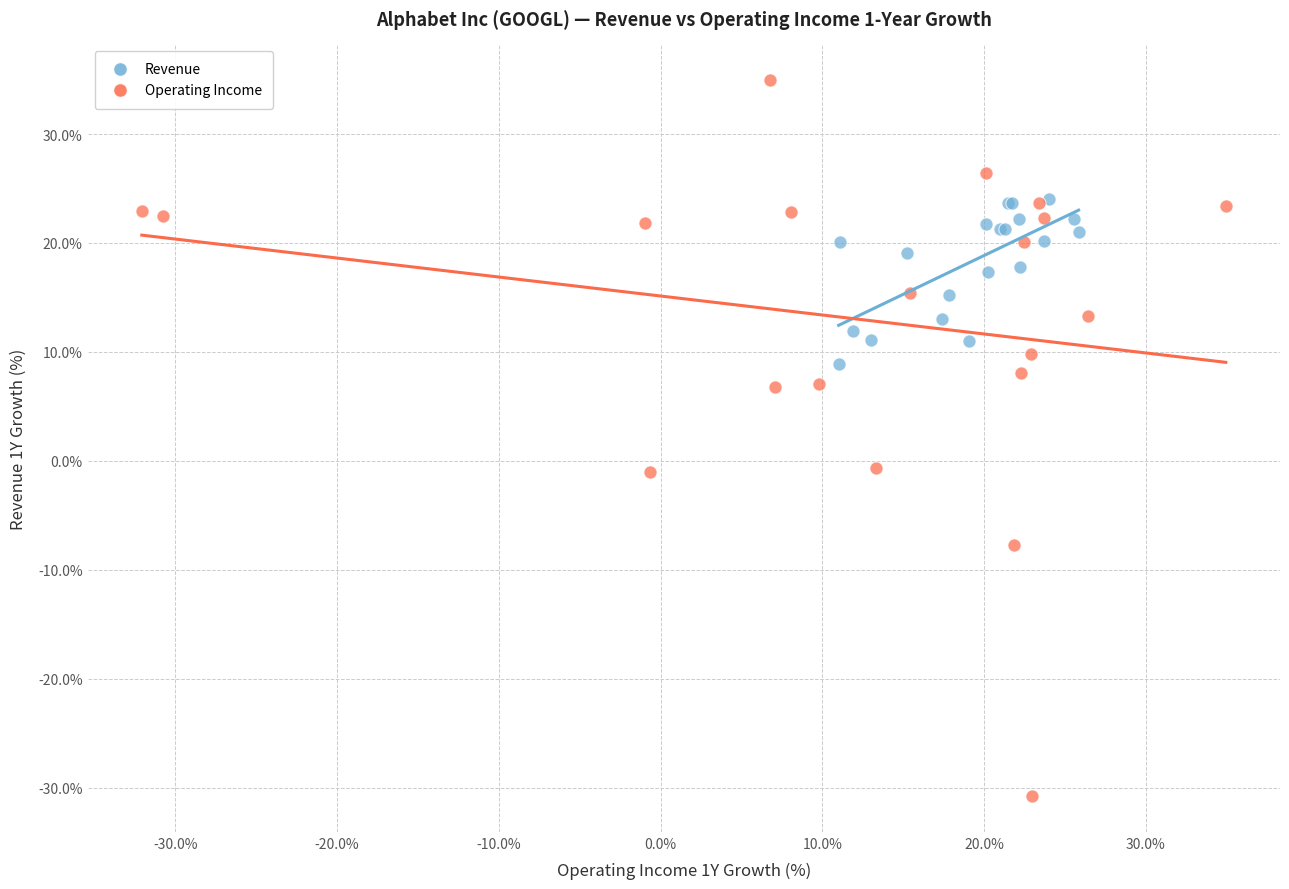

What are all the series names shown in the legend?

Revenue, Operating Income